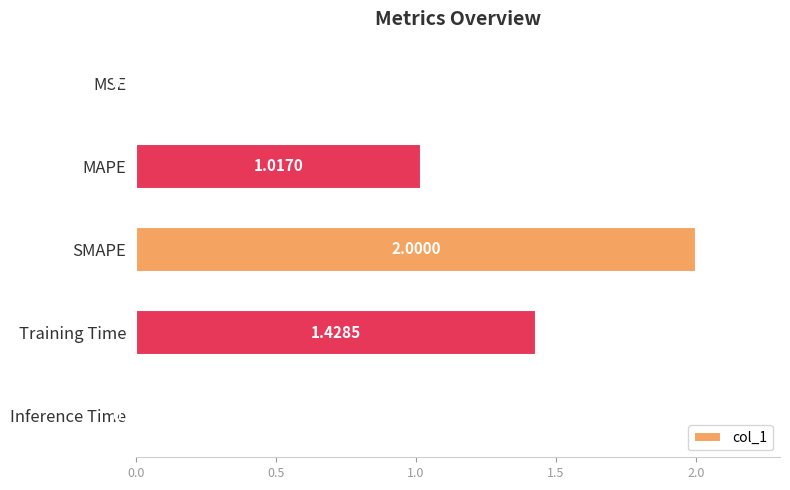

What is the sum of all values?

4.5